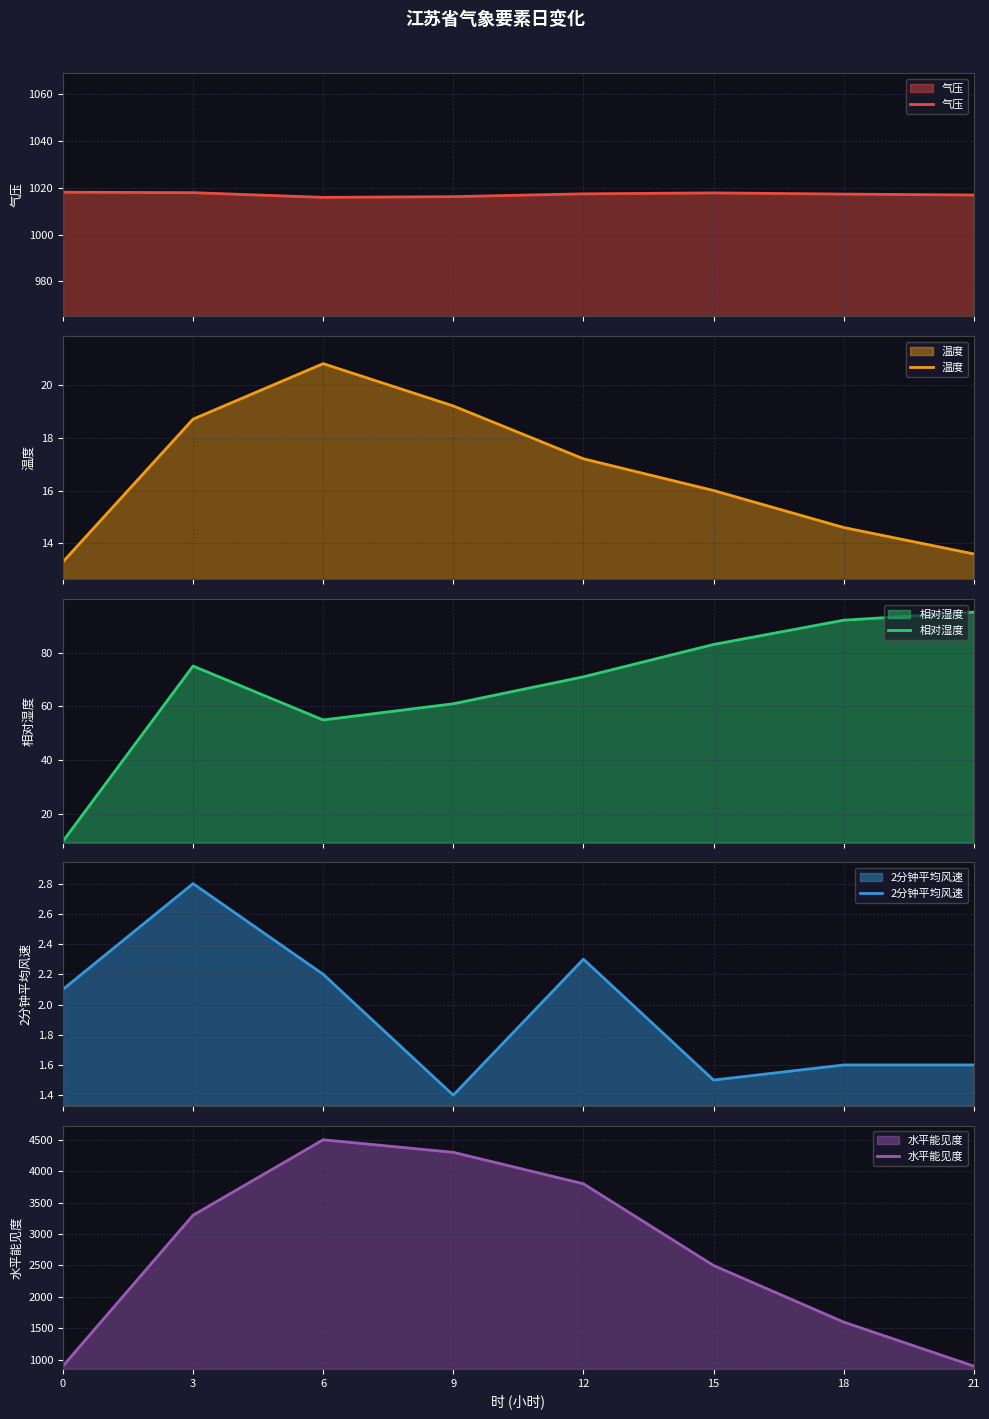

How many values in the 温度 series exceed 17?

4